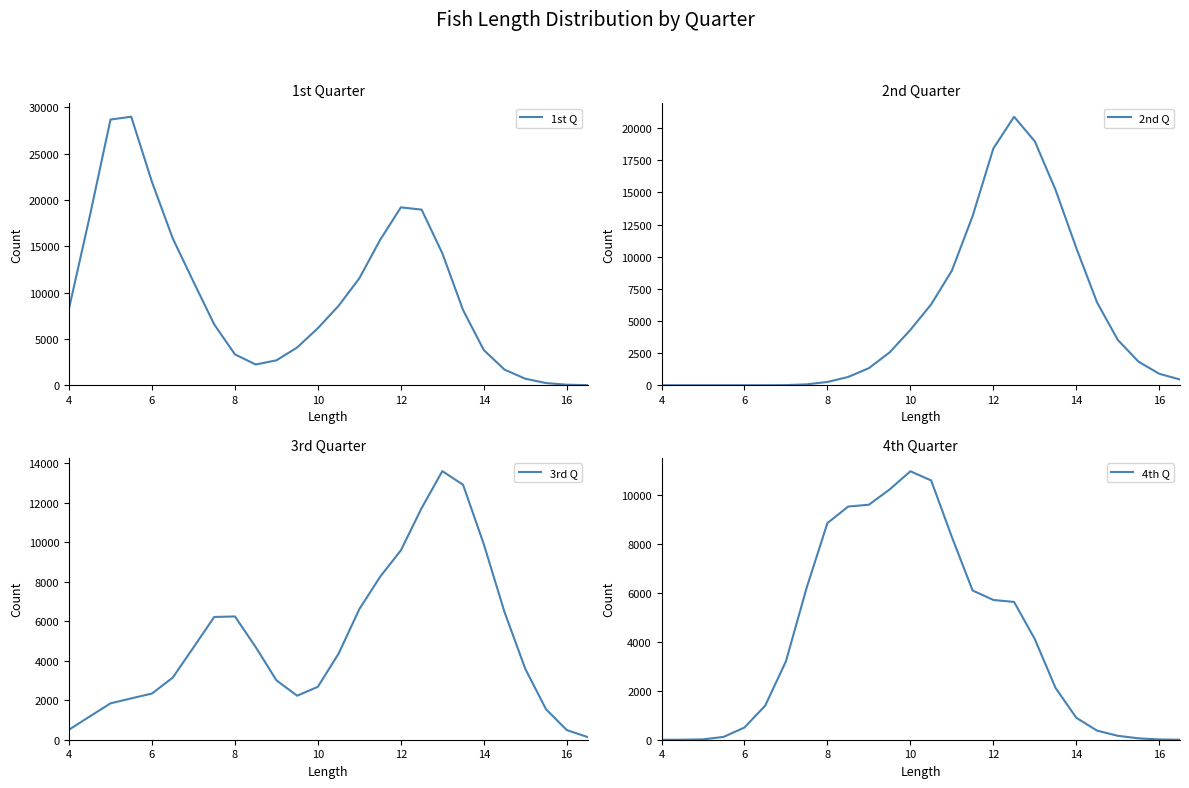

How many interior local peaks does the 2nd Q series have?

1